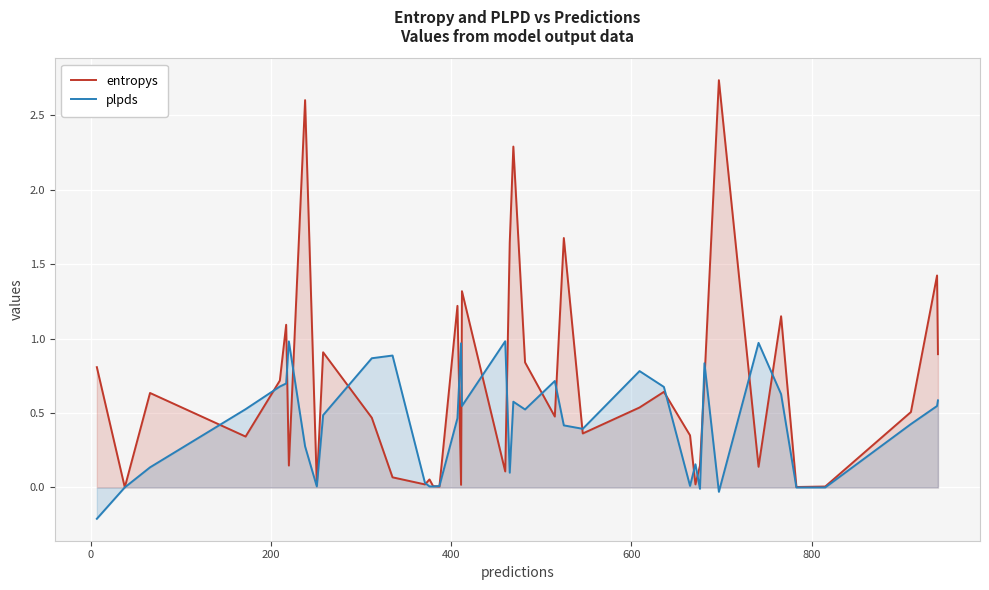

Reading left to right, what are all the values shown in this chart?

entropys: 0.8	0.0	0.6	0.3	0.7	1.1	0.1	2.6	0.0	0.9	0.5	0.1	0.0	0.1	0.0	0.0	1.2	0.0	1.3	0.1	1.6	2.3	0.8	0.5	1.7	0.4	0.5	0.6	0.4	0.0	0.1	0.7	2.7	0.1	1.1	0.0	0.0	0.5	1.4	0.9
plpds: -0.2	0.0	0.1	0.5	0.7	0.7	1.0	0.3	0.0	0.5	0.9	0.9	0.0	0.0	0.0	0.0	0.5	1.0	0.5	1.0	0.1	0.6	0.5	0.7	0.4	0.4	0.8	0.7	0.0	0.2	-0.0	0.8	-0.0	1.0	0.6	0.0	0.0	0.4	0.5	0.6